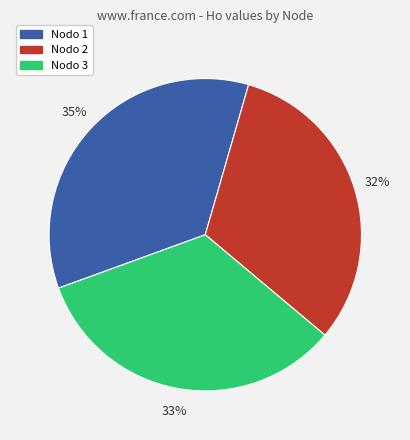

The Nodo 2 slice represents 43% of the pie. True or false?

False